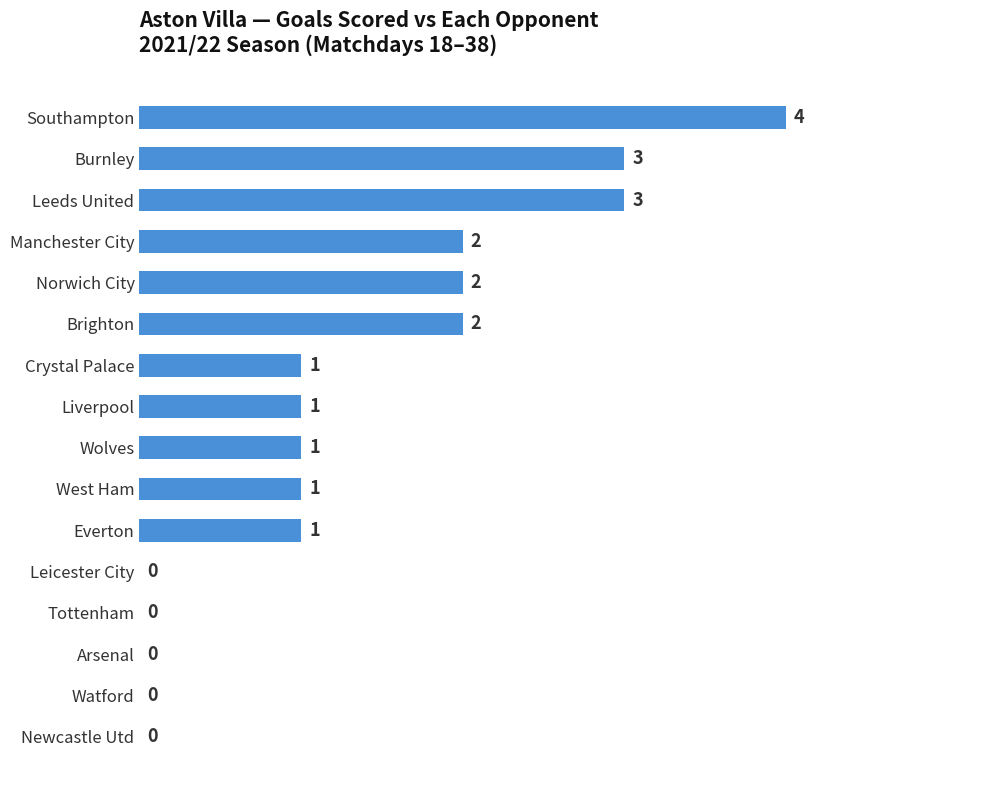

What is the change in value from Tottenham to Manchester City?

+2